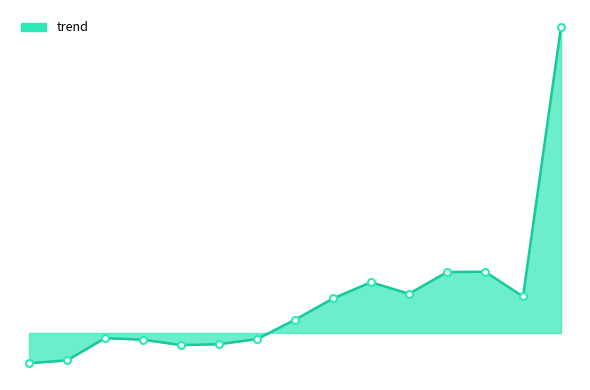

Is this an area chart (filled region under the line)?

Yes